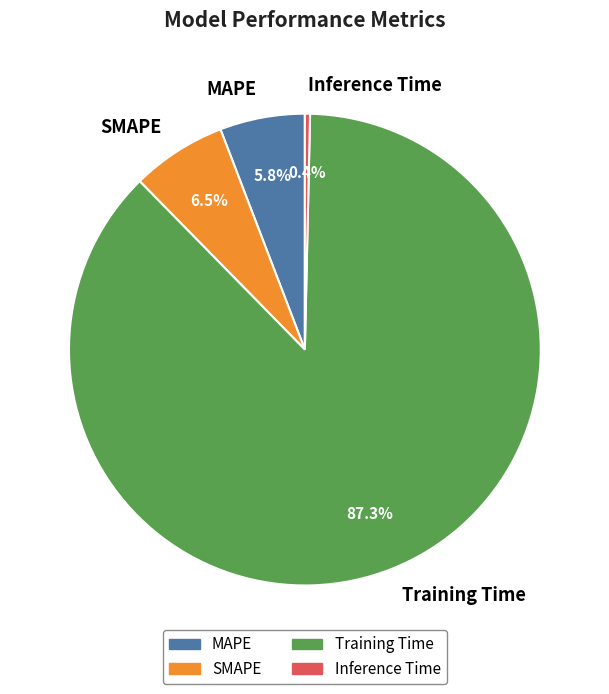

Does any single category account for the majority?

Yes